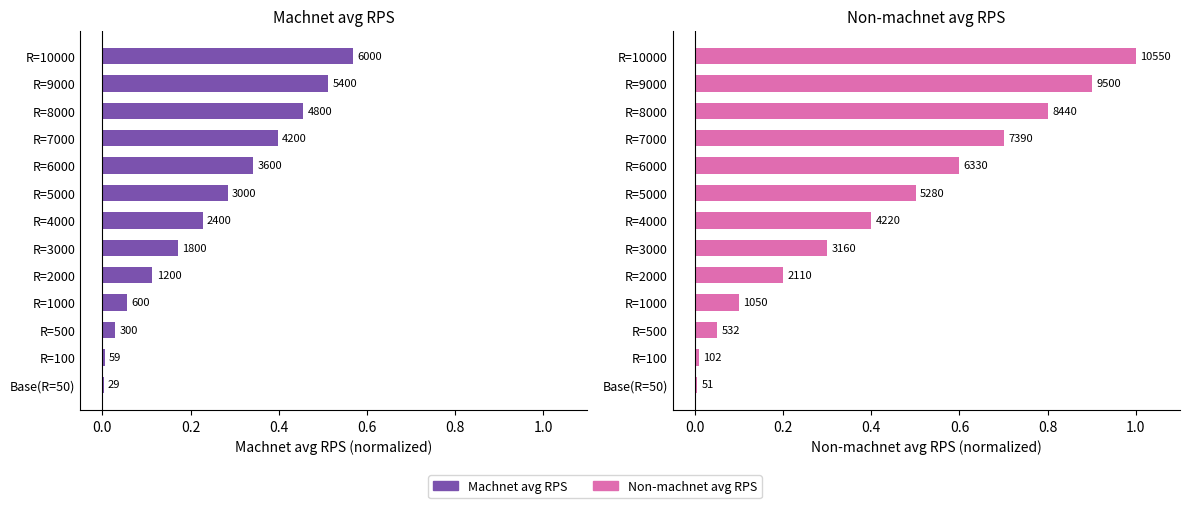

Reading right to left, list all the values displayed in this chart.

Machnet avg RPS: 0.6	0.5	0.5	0.4	0.3	0.3	0.2	0.2	0.1	0.1	0.0	0.0	0.0
Non-machnet avg RPS: 1.0	0.9	0.8	0.7	0.6	0.5	0.4	0.3	0.2	0.1	0.1	0.0	0.0